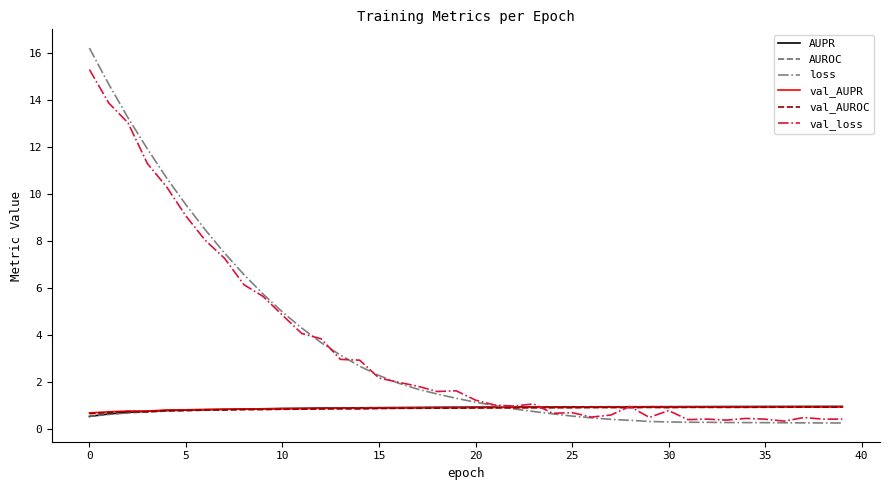

What is the lowest value of the AUPR series?

0.5